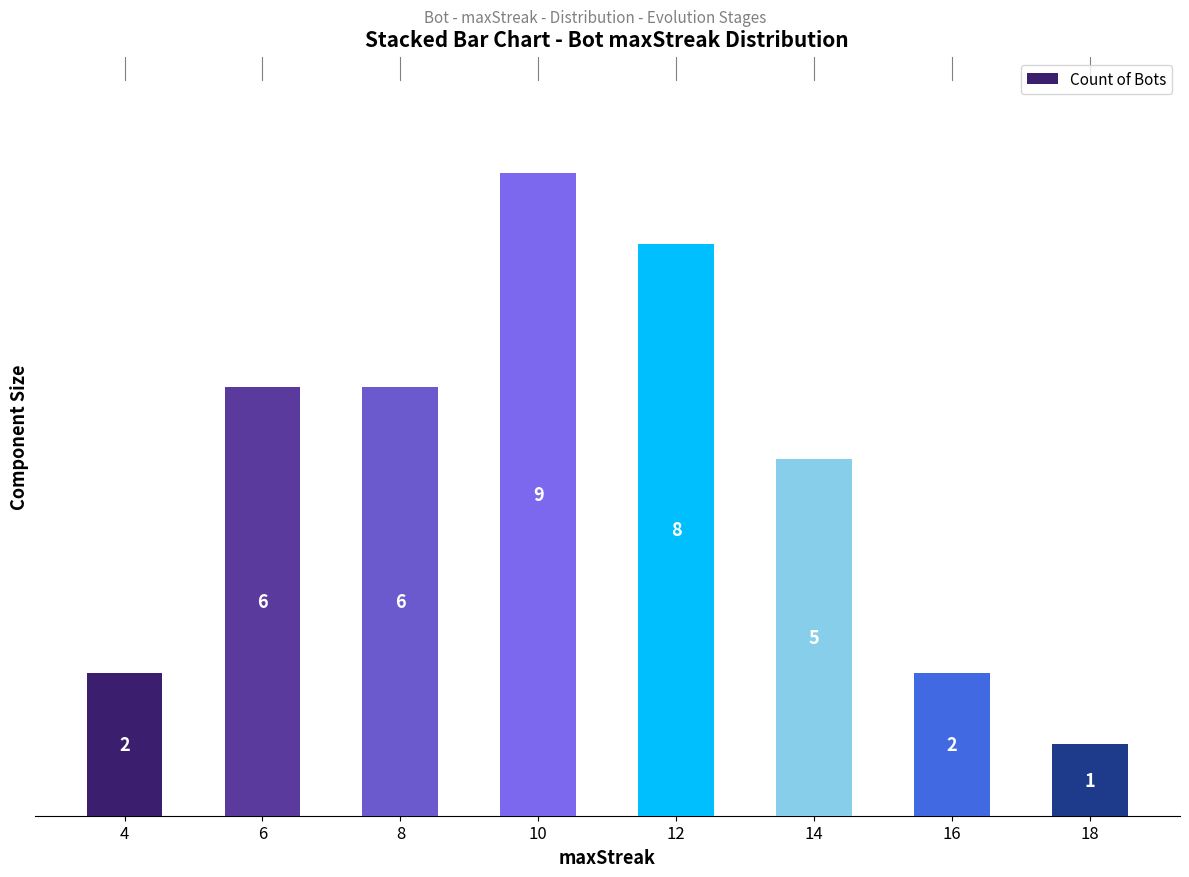

What is the smallest value displayed?

1